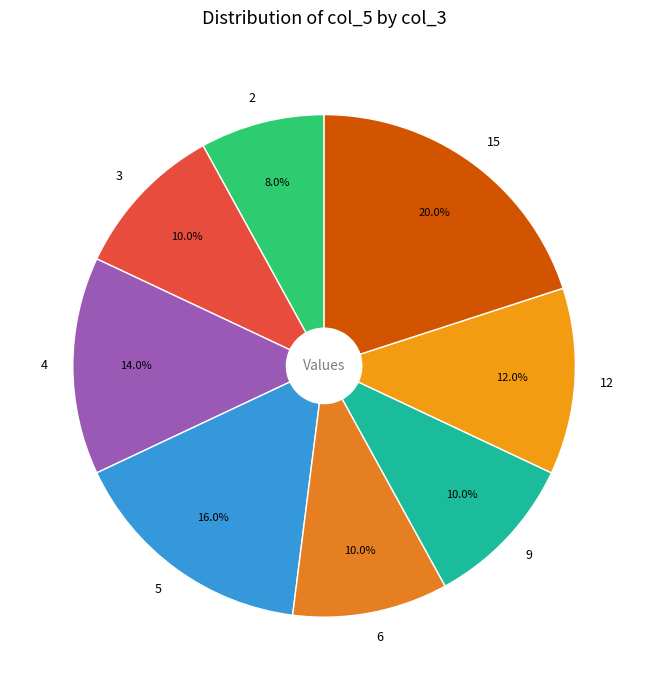

How many slices are in this pie chart?

8